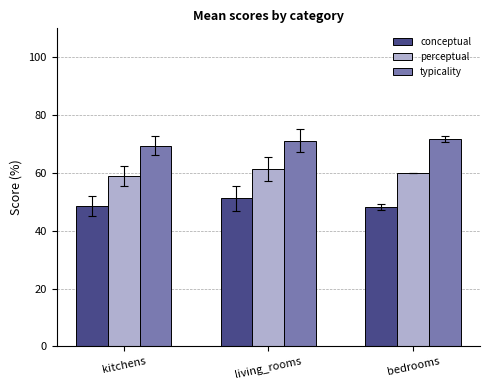

Read the typicality value at bedrooms.

71.8